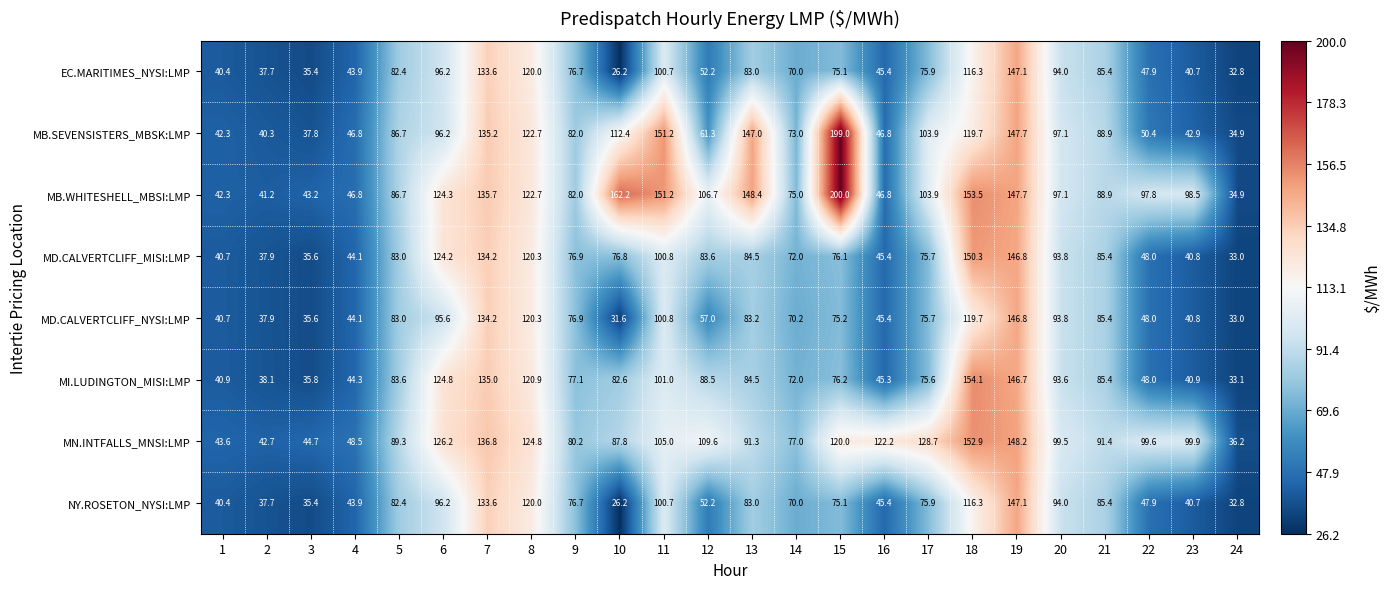

Is it true that MD.CALVERTCLIFF_MISI:LMP equals 63.4 at 6?

False